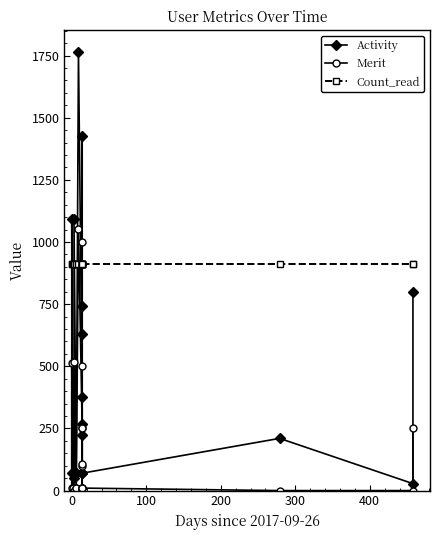

The value of Merit at 14 is 1746. True or false?

False